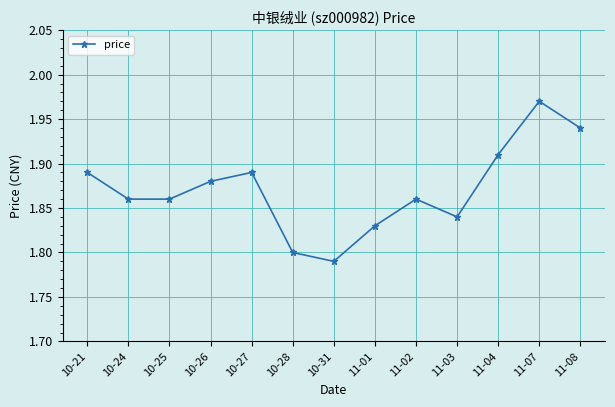

Is it true that the value at 10-28 is 1.8?

True